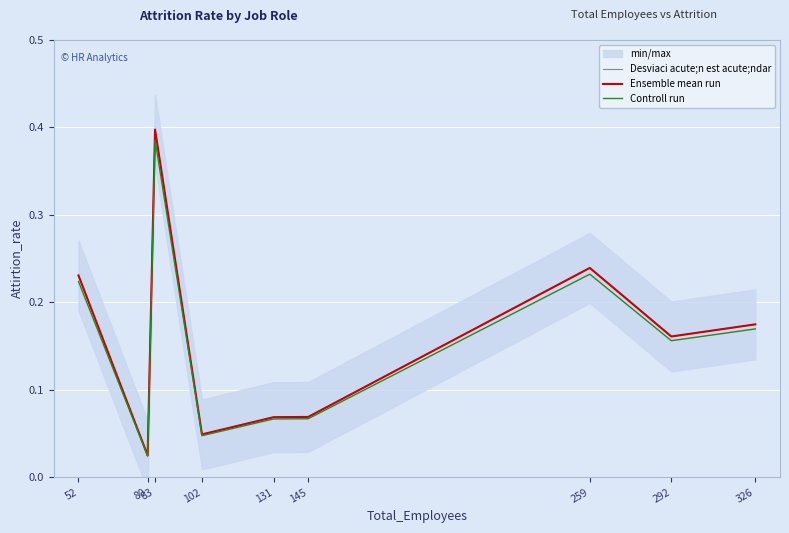

Does the chart display data point markers on the line(s)?

No